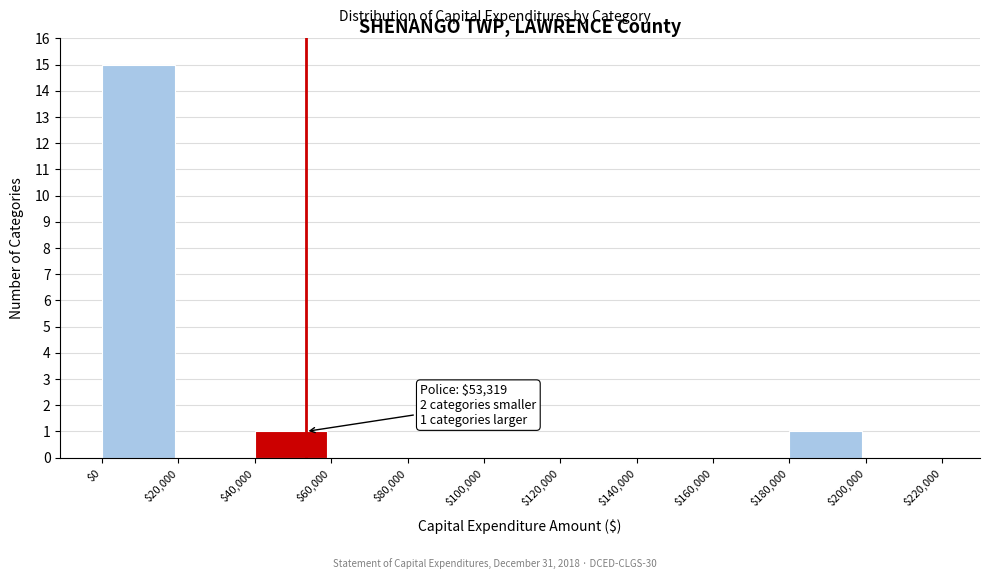

Over which range of the x-axis is the bar tallest?

$0 to $20,000